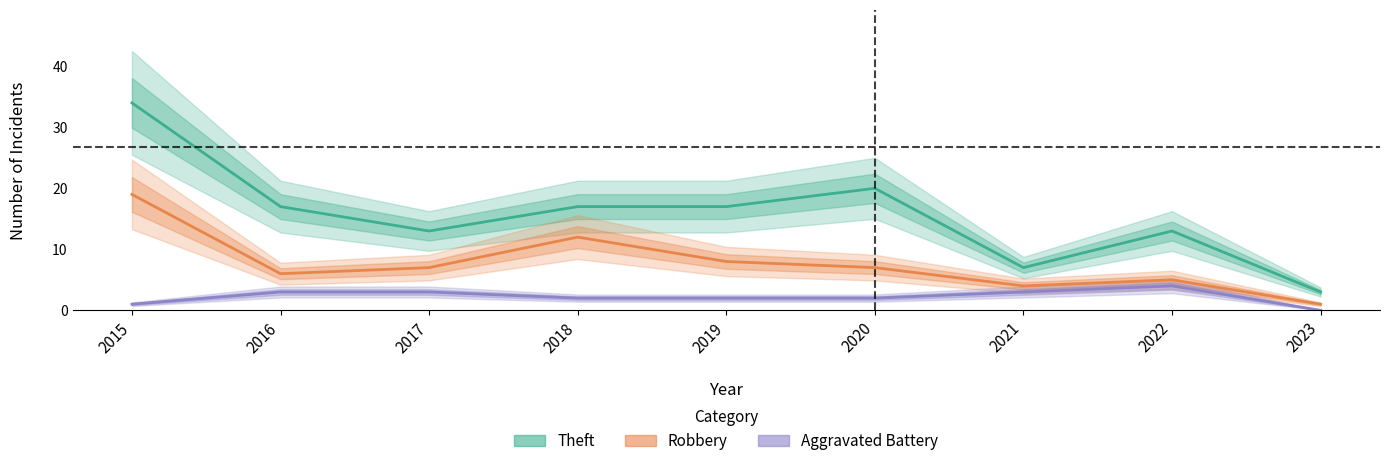

At how many categories does at least one series exceed 24?

1